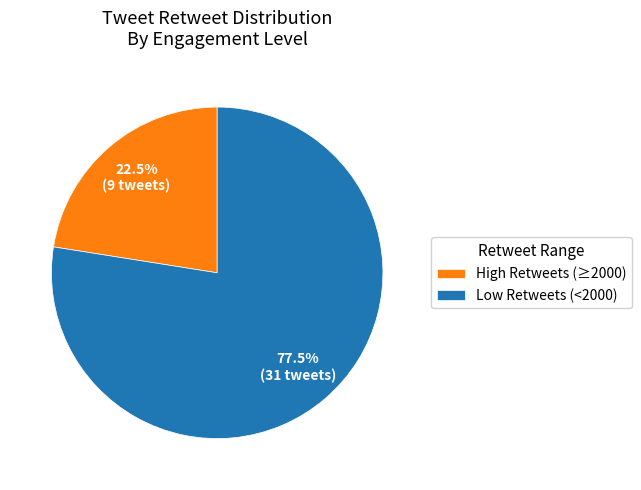

Which has a higher value, High Retweets (≥2000) or Low Retweets (<2000)?

Low Retweets (<2000)